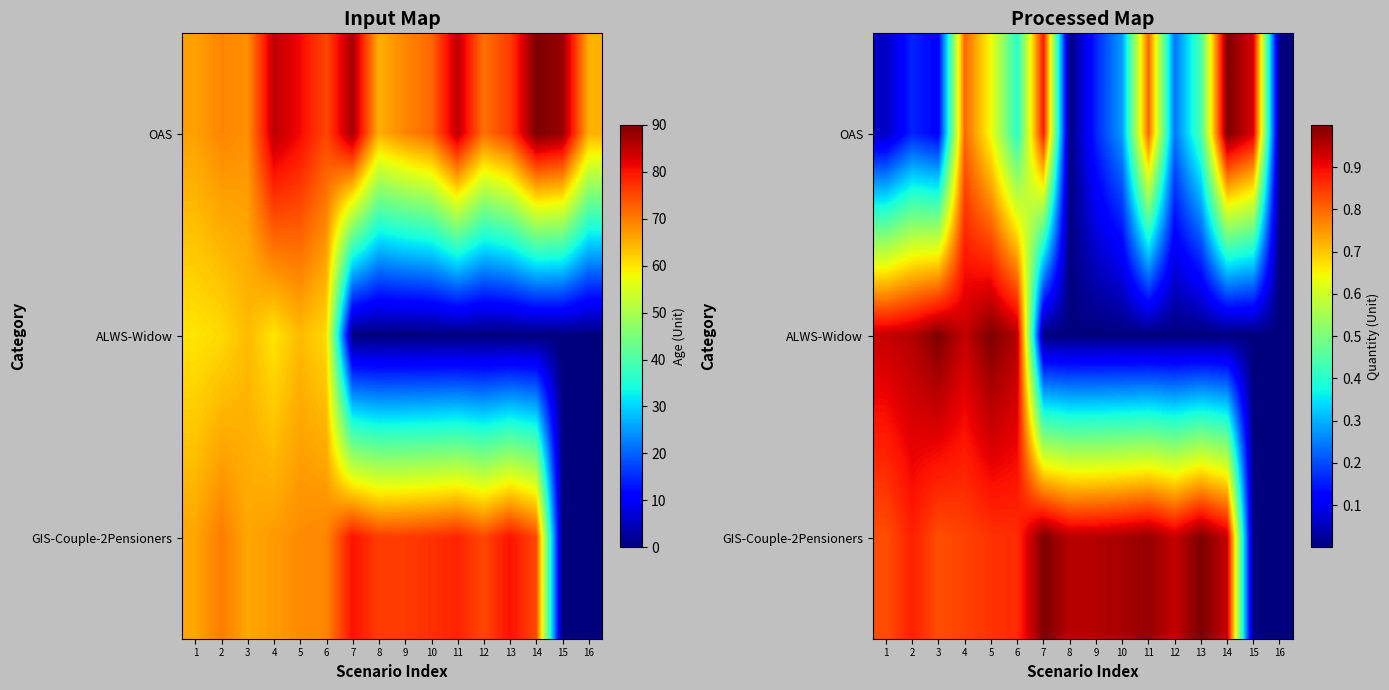

Is it true that GIS-Couple-2Pensioners equals 1.7 at 10?

False